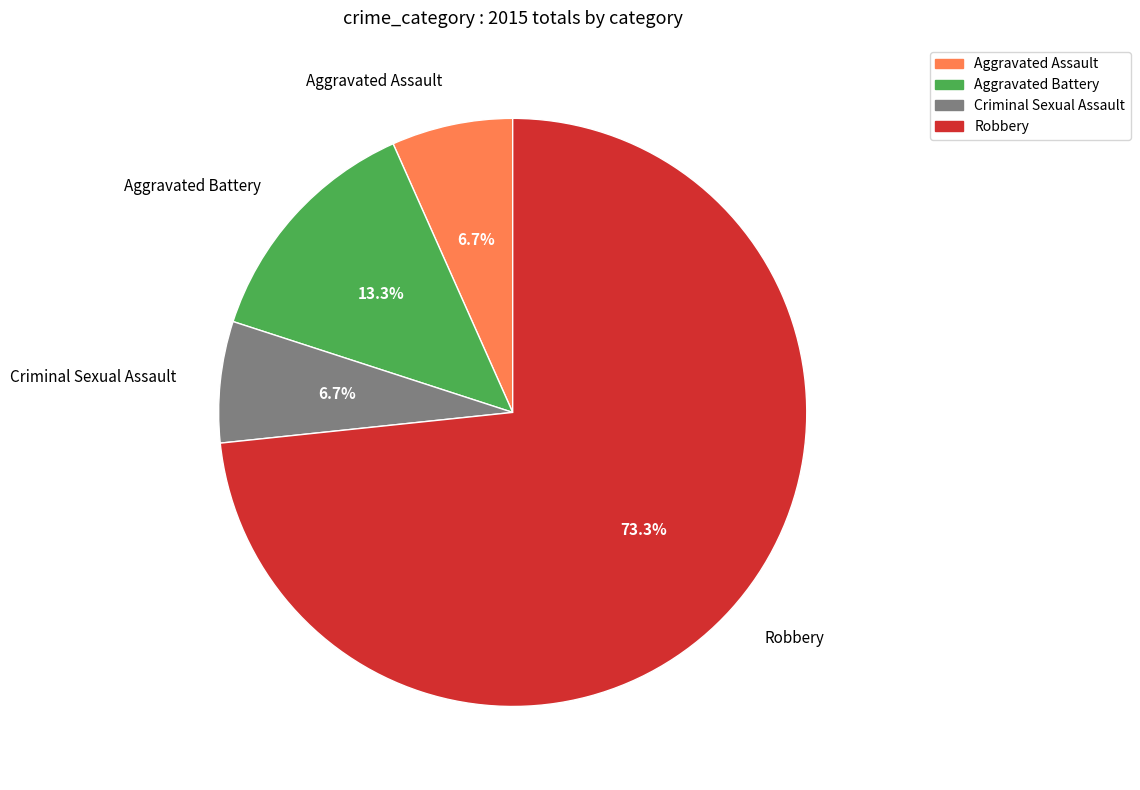

What percentage is the Aggravated Assault slice, to the nearest percent?

7%